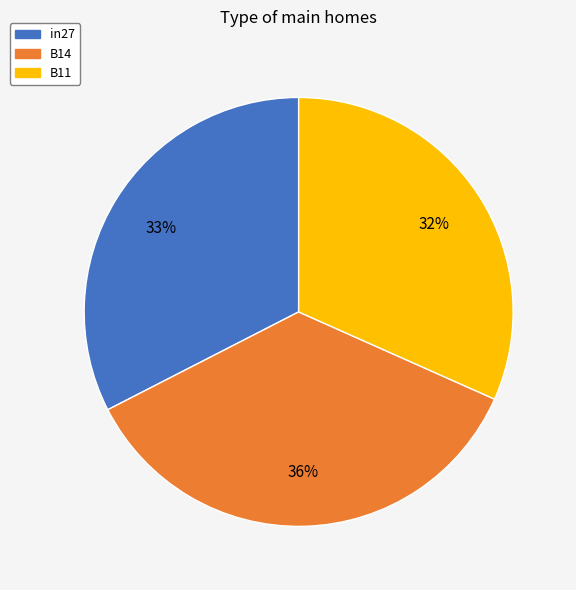

What is the smallest slice in the pie chart?

B11